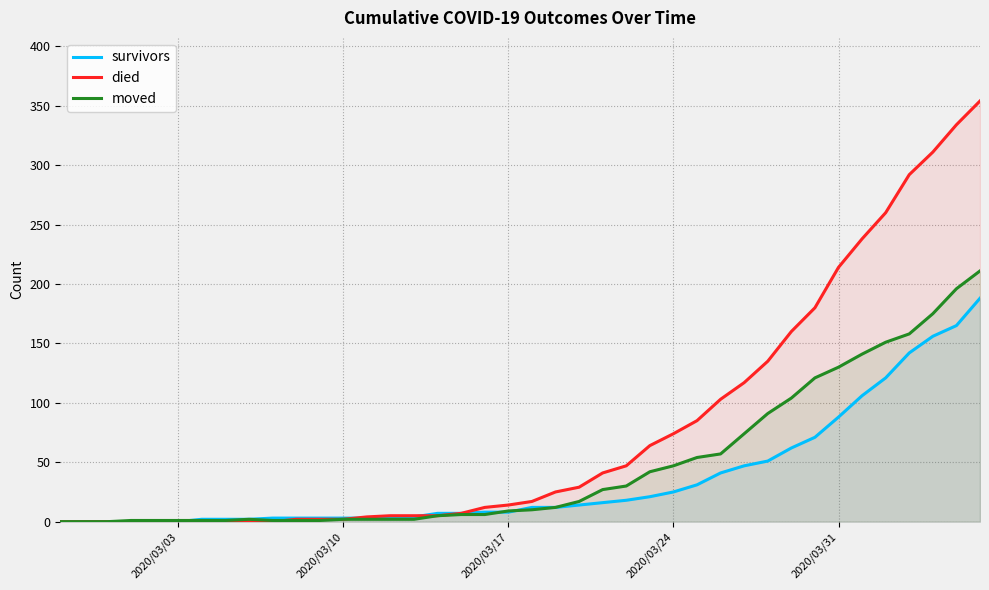

Reading left to right, transcribe all the data shown in this chart.

survivors: 0	0	0	0	0	0	2	2	2	3	3	3	3	3	3	4	7	7	8	8	12	12	14	16	18	21	25	31	41	47	51	62	71	88	106	121	142	156	165	188
died: 0	0	0	0	0	0	0	0	0	0	2	2	2	4	5	5	5	7	12	14	17	25	29	41	47	64	74	85	103	117	135	160	180	214	238	260	292	311	334	354
moved: 0	0	0	1	1	1	1	1	2	1	1	1	2	2	2	2	5	6	6	9	10	12	17	27	30	42	47	54	57	74	91	104	121	130	141	151	158	175	196	211